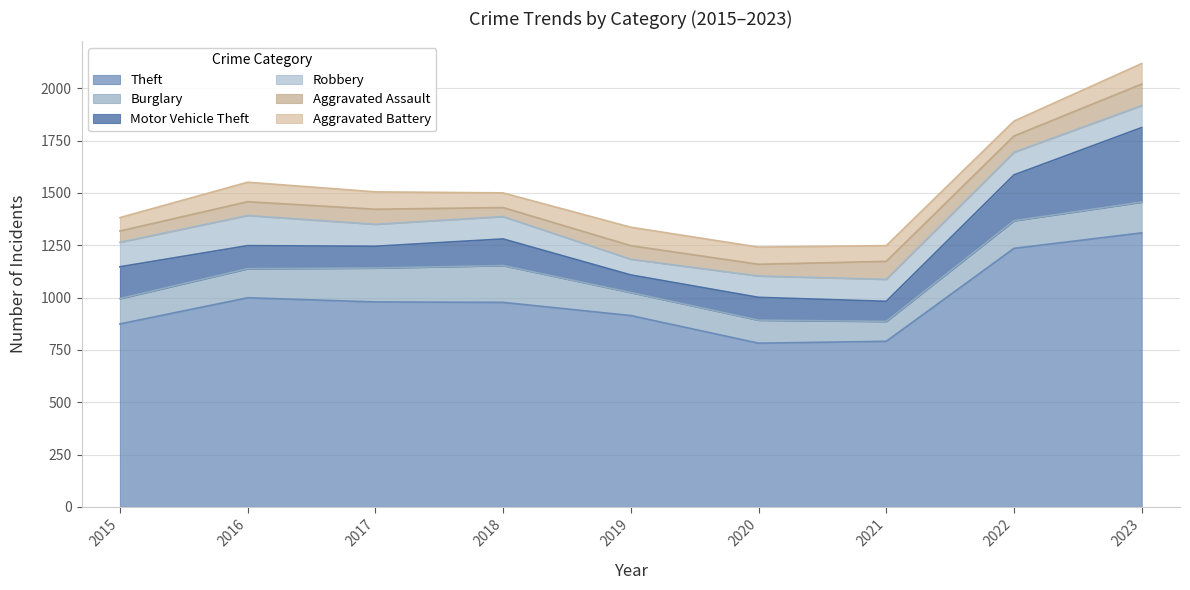

True or false: Aggravated Battery and Robbery intersect in this chart.

True